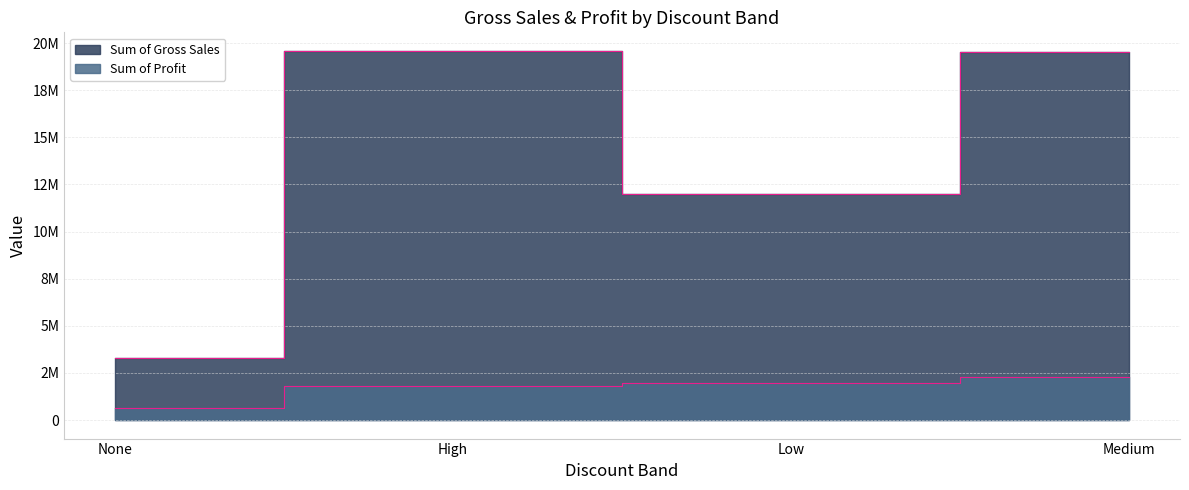

What is the sum of the Sum of Gross Sales values at Medium and Low?

31541302.5